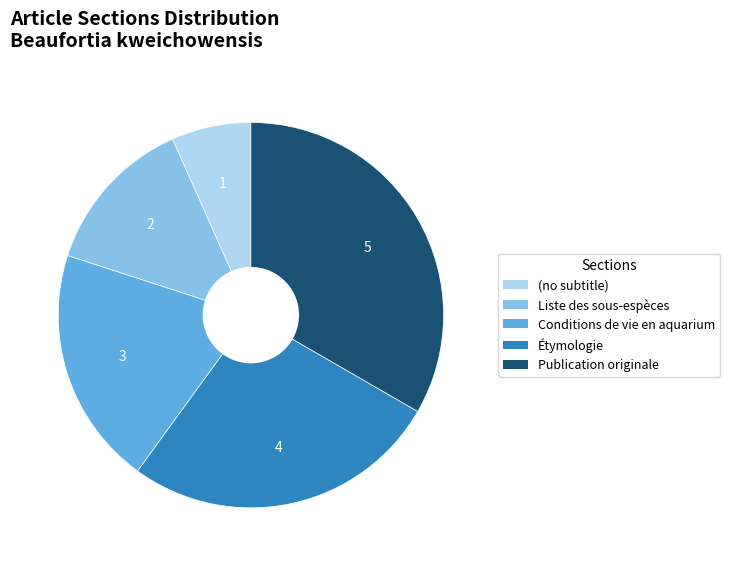

Rank the categories by value from highest to lowest.

Publication originale, Étymologie, Conditions de vie en aquarium, Liste des sous-espèces, (no subtitle)